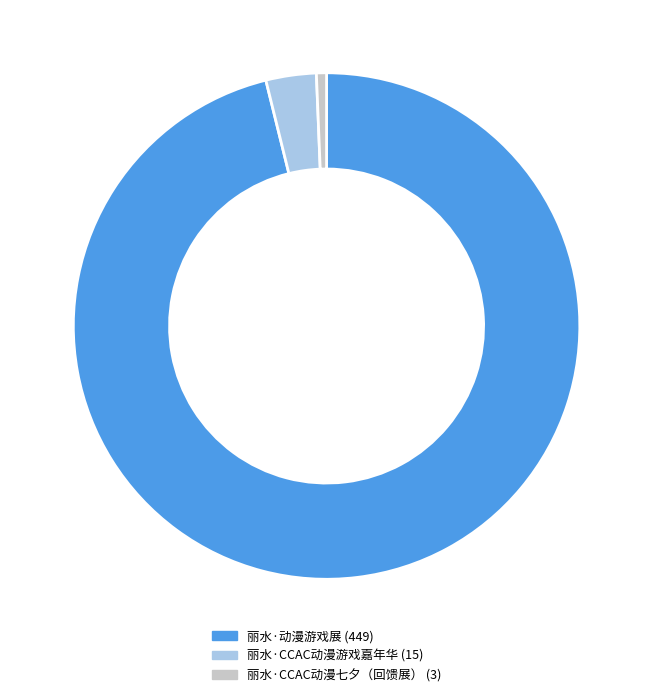

Rank the categories by value from lowest to highest.

丽水·CCAC动漫七夕（回馈展）, 丽水·CCAC动漫游戏嘉年华, 丽水·动漫游戏展